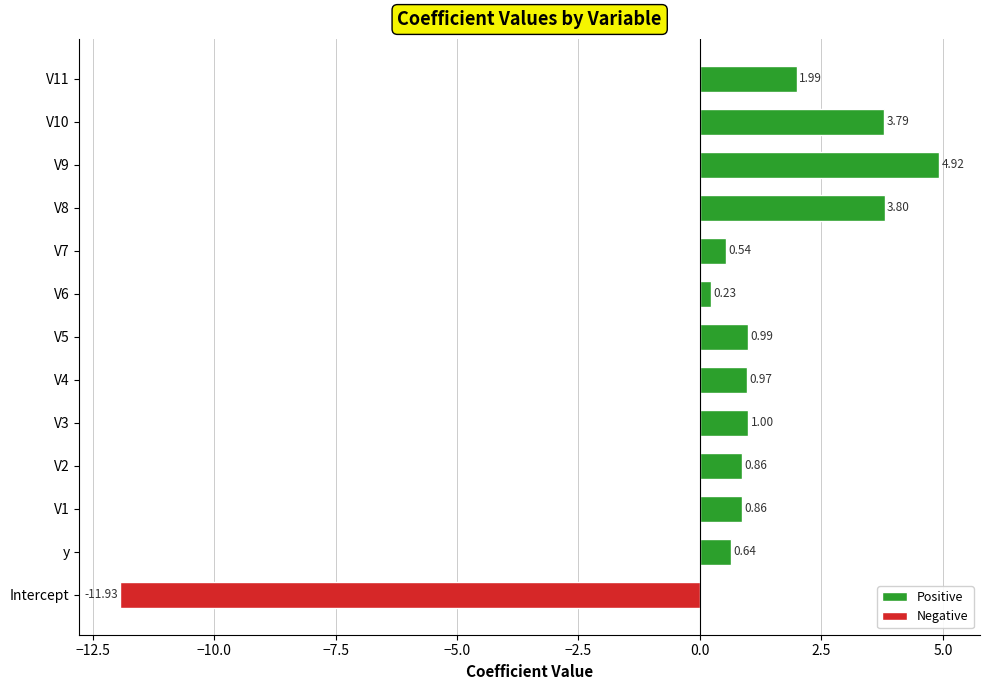

What is the sum of the Positive values at V7 and V2?

1.4